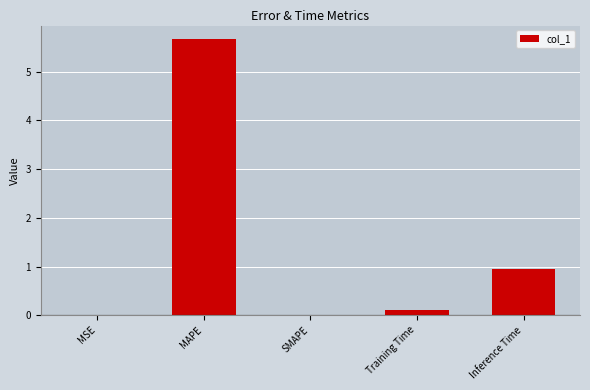

What is the average value?

1.3